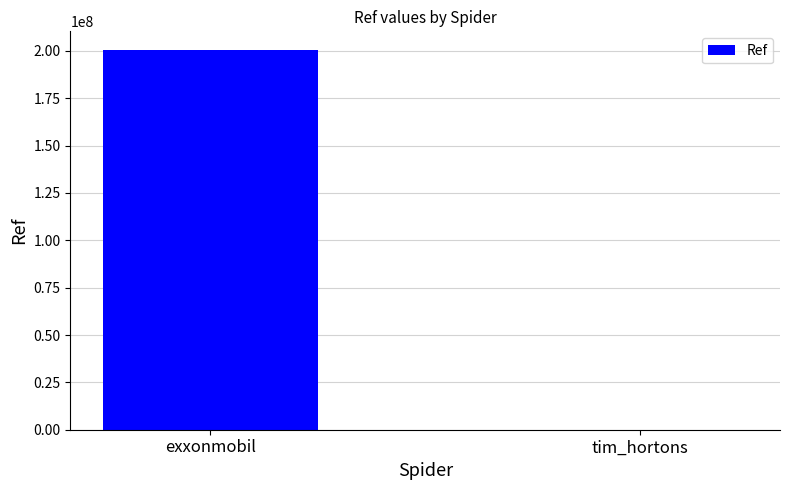

Reading right to left, extract all data points from this chart.

104404	200302256